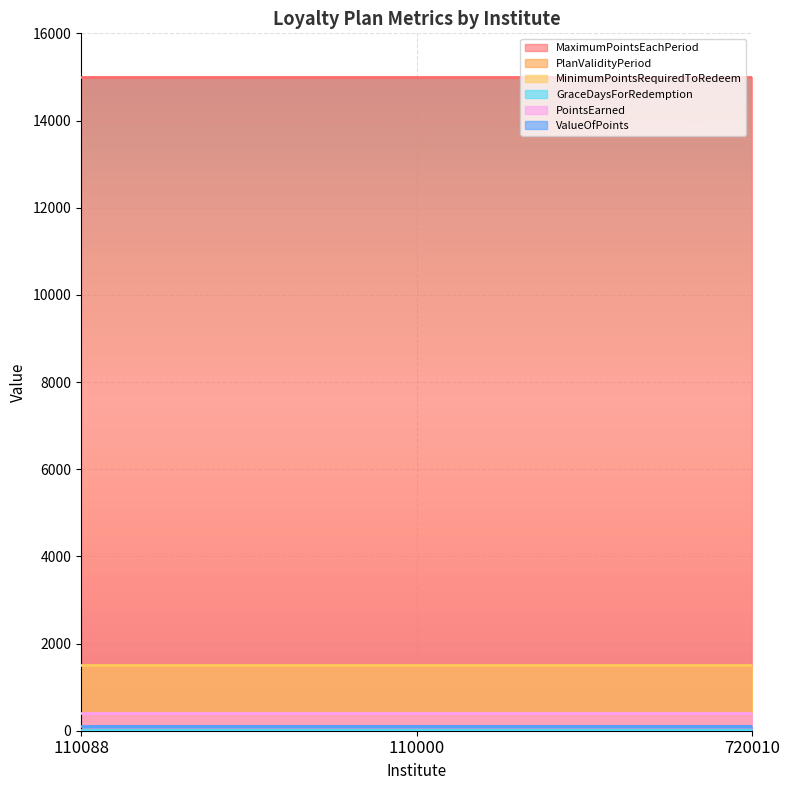

Count the number of categories in the chart.

3